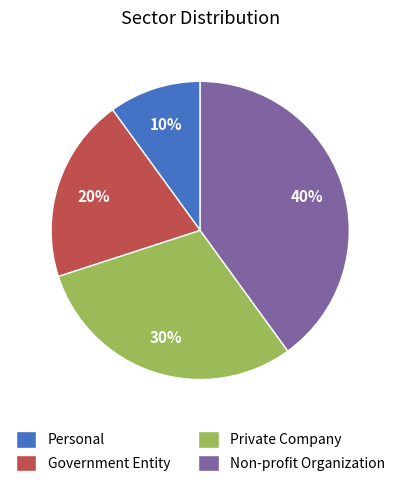

To the nearest percent, what is the average slice percentage?

25%